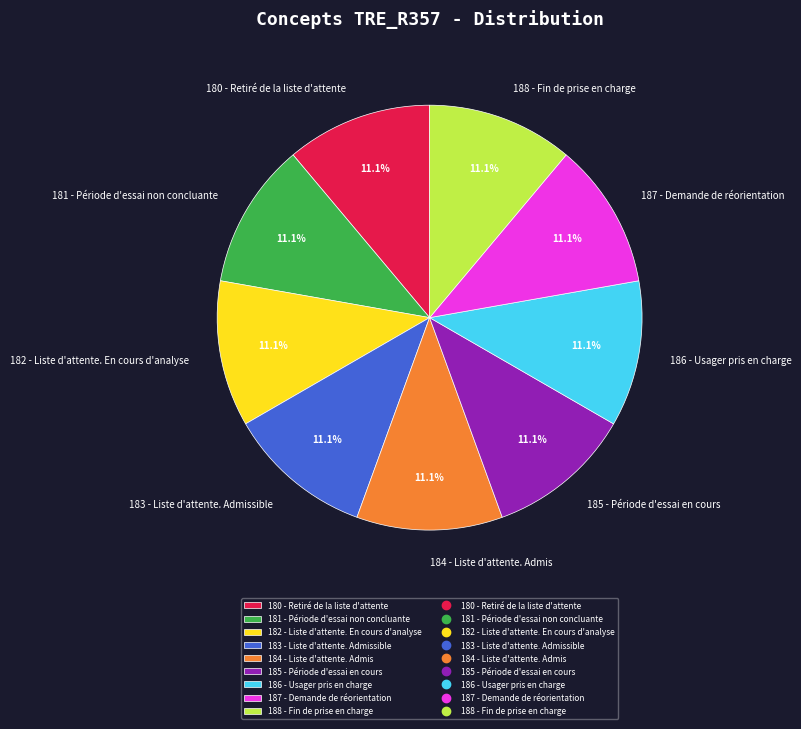

Does any single category account for the majority?

No